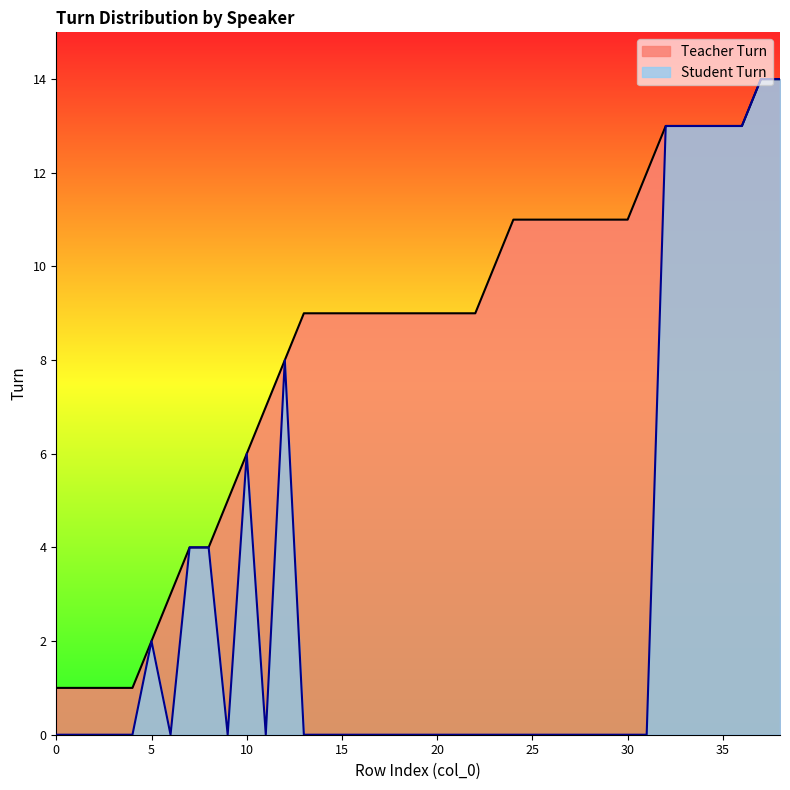

True or false: Student Turn and Teacher Turn intersect in this chart.

False